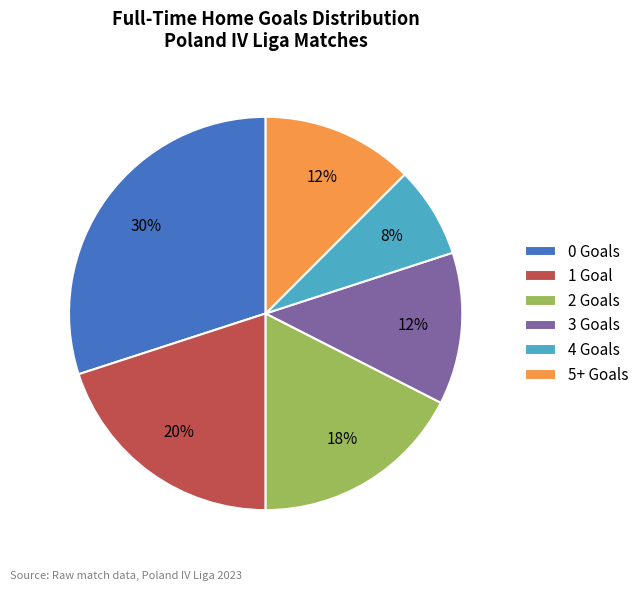

Is there any slice that represents more than half of the pie?

No